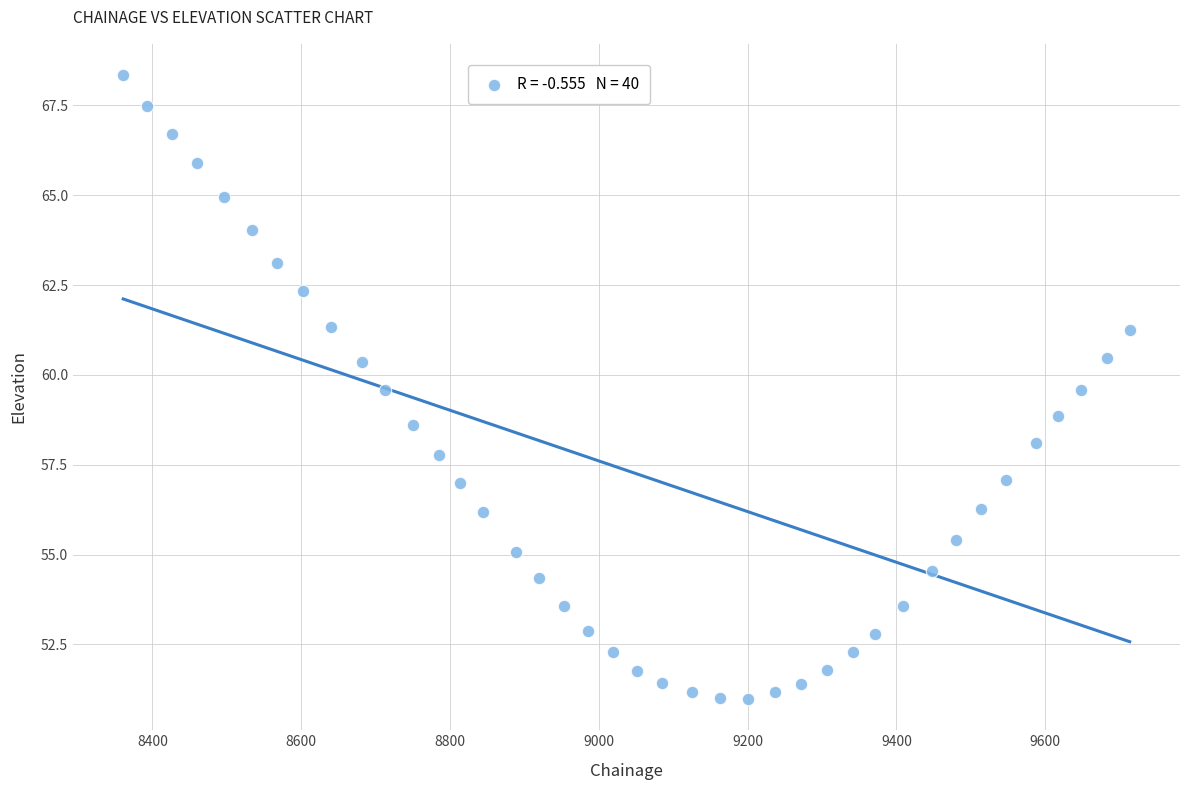

What is the range of X values (max minus min)?

1352.5